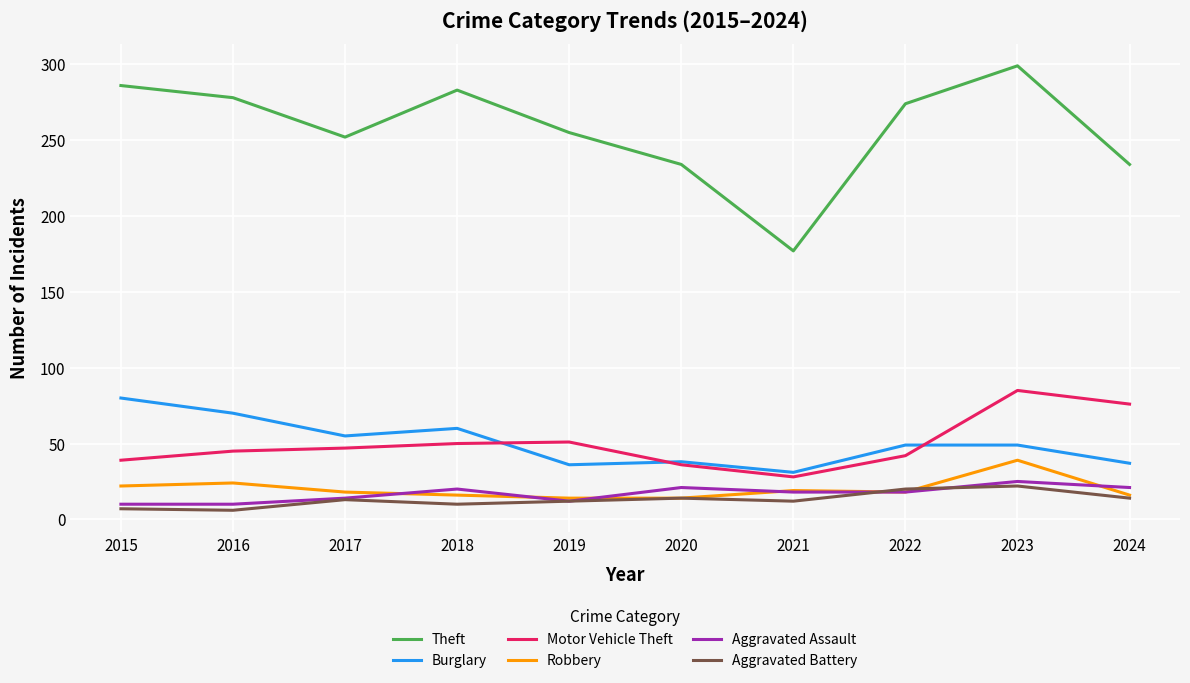

Does the chart have visible grid lines?

Yes